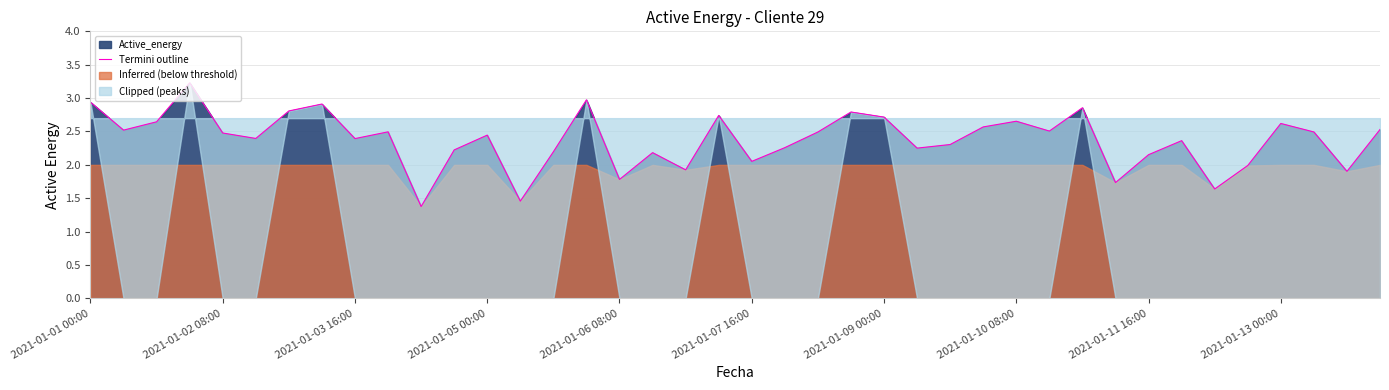

Approximately how many times larger is the value at 37 compared to 33?

1.1